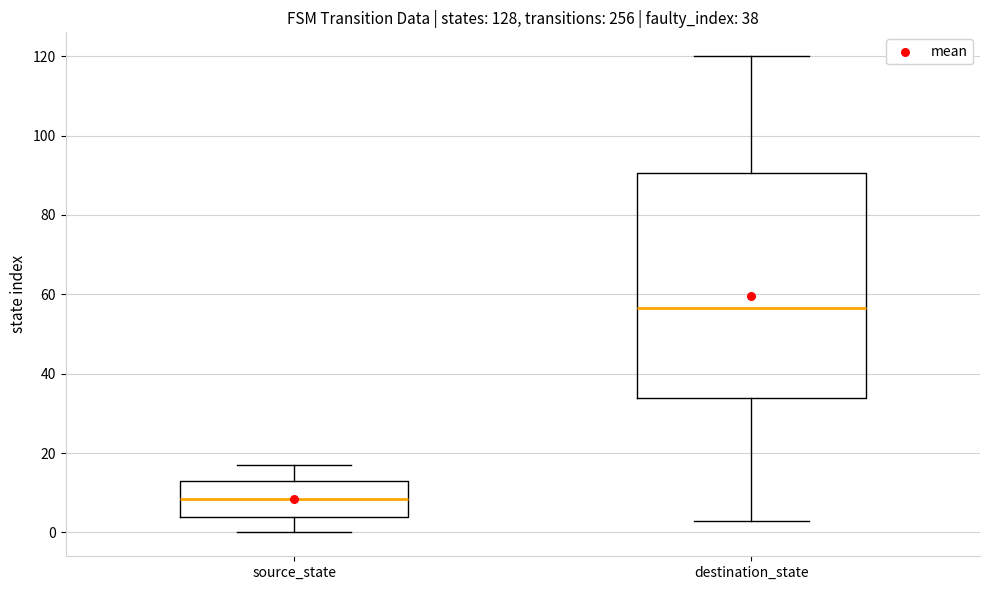

Which box has the highest median line?

destination_state